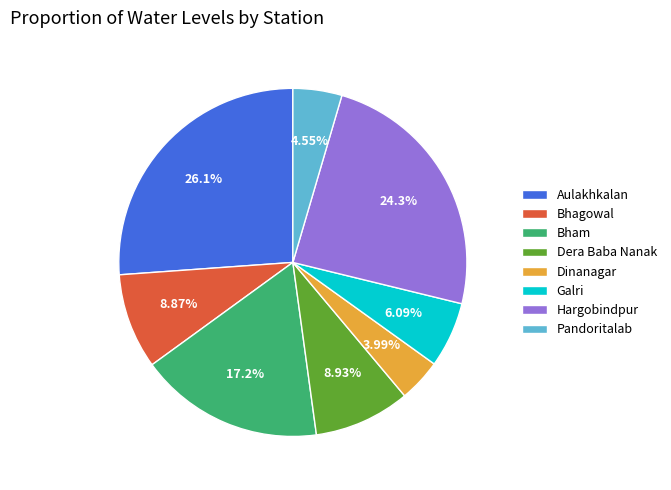

What percentage do Galri and Aulakhkalan together represent?

32.2%